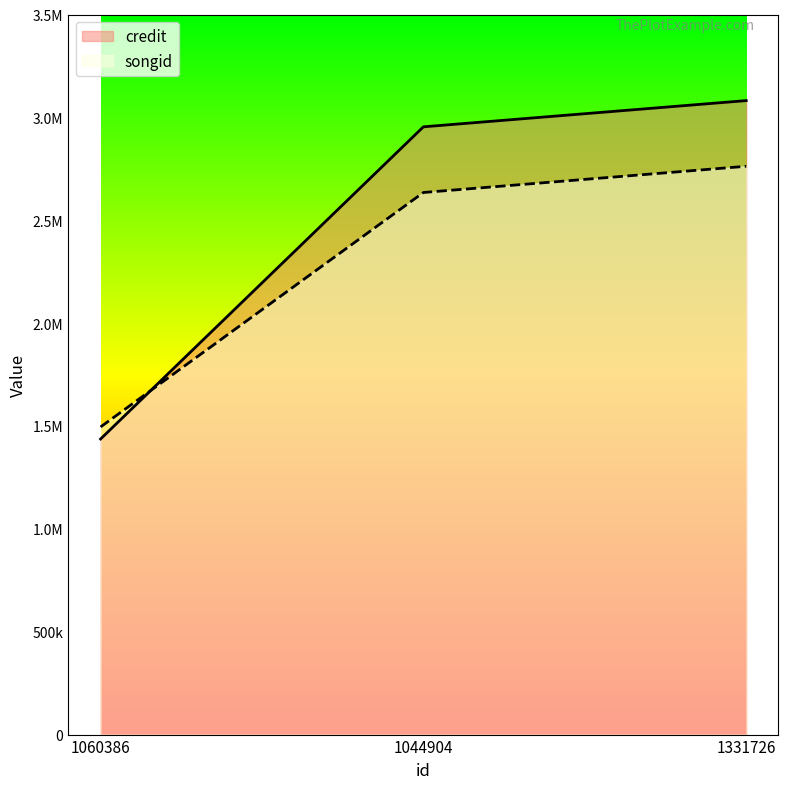

Which has a higher value, 1044904 or 1331726?

1331726